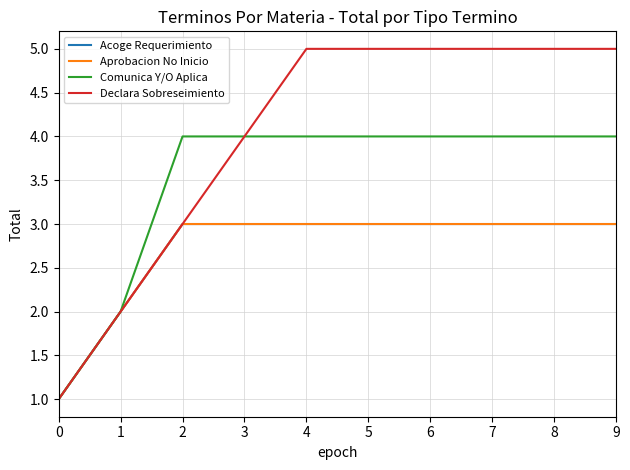

What is the value of the Comunica Y/O Aplica point at the 1st from the left?

1